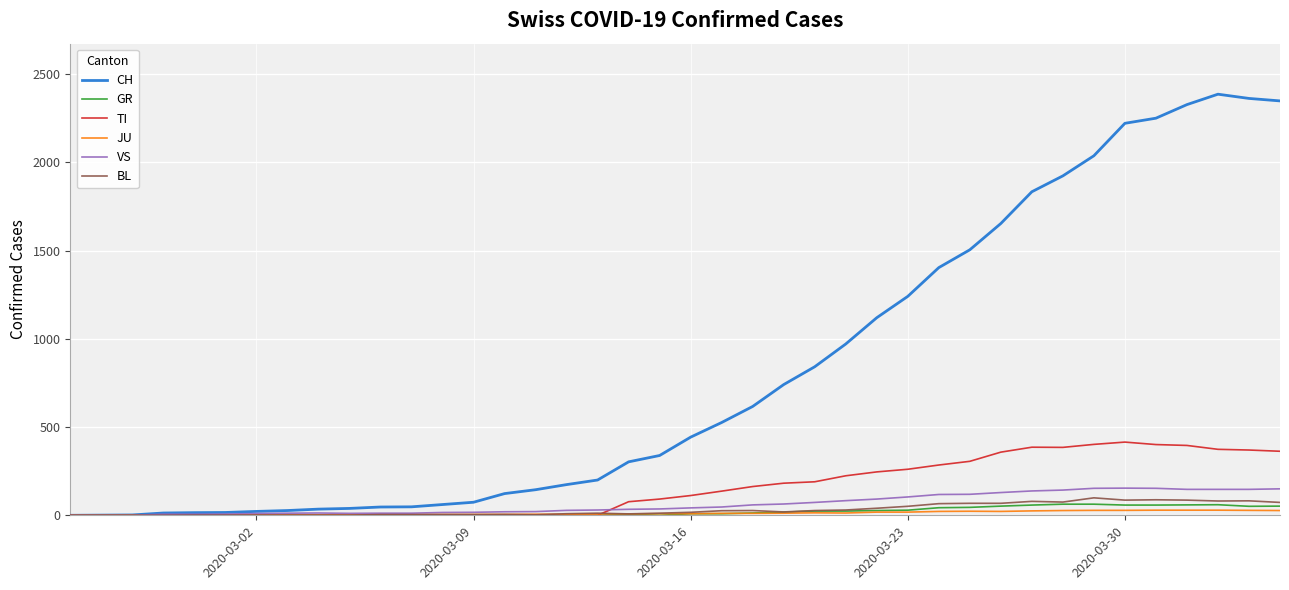

Which series has the largest range (max minus min)?

CH